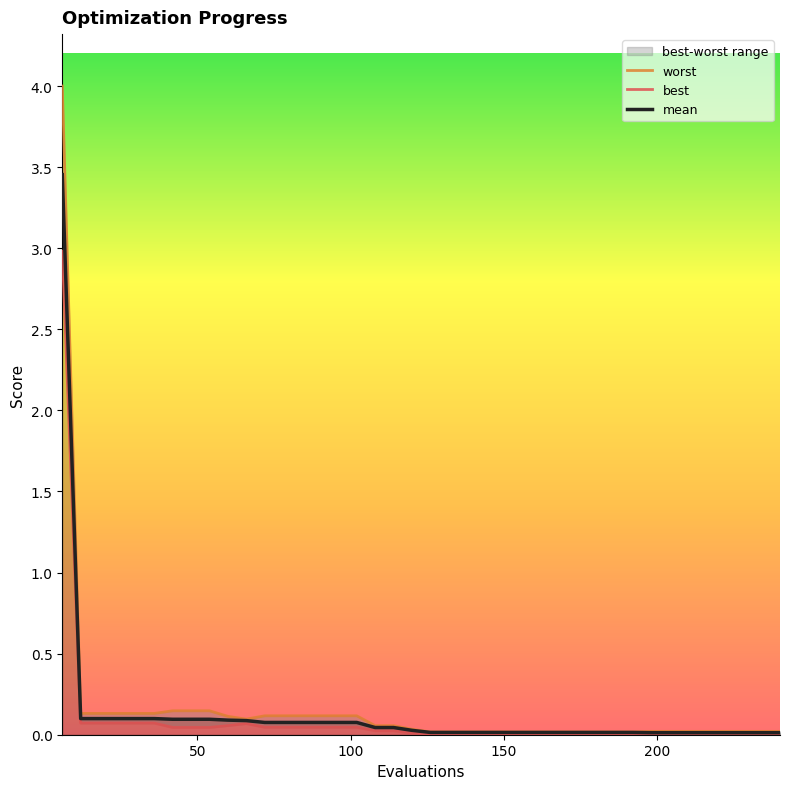

What is the difference between the maximum and minimum values in the mean series?

3.4